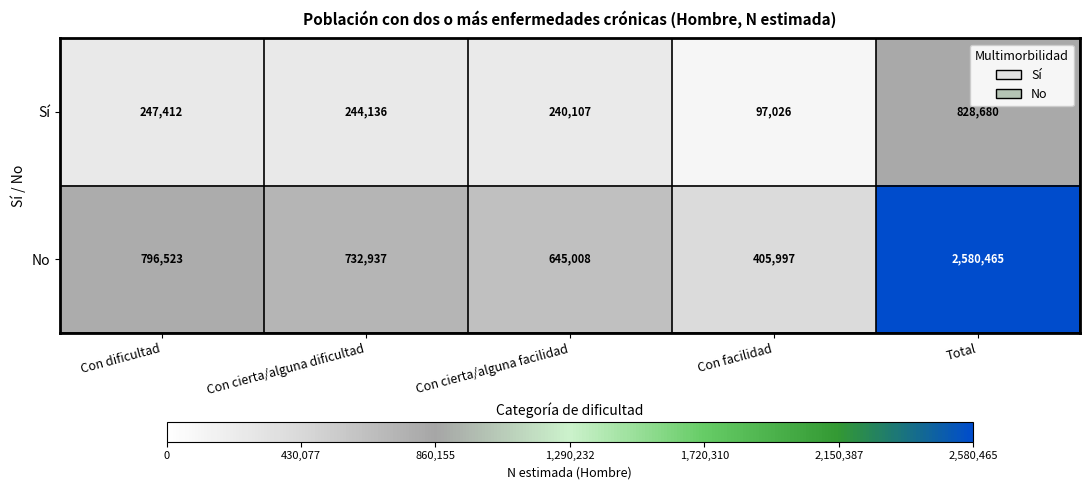

Rank the series by their maximum value, from highest to lowest.

No, Sí